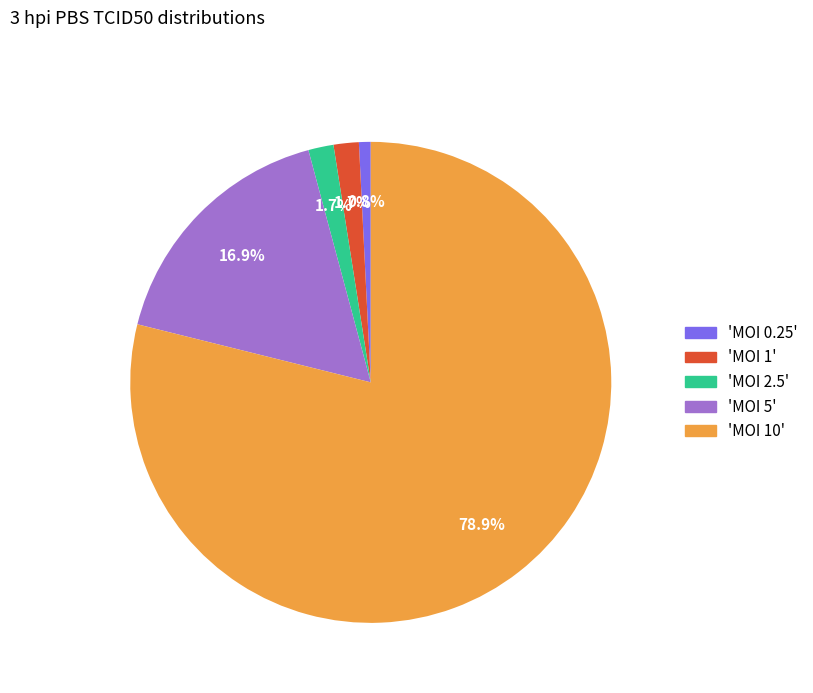

How many segments does this pie chart have?

5